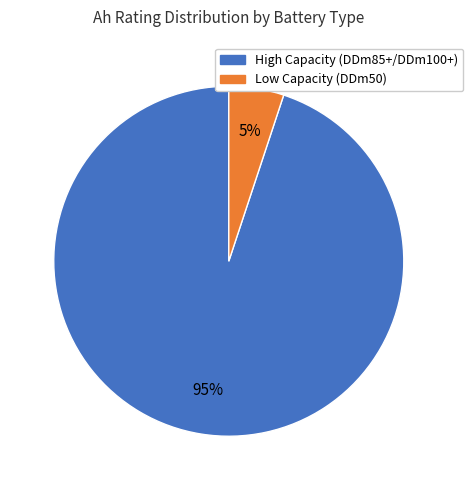

To the nearest percent, what is the difference between the largest and smallest slice percentages?

90%